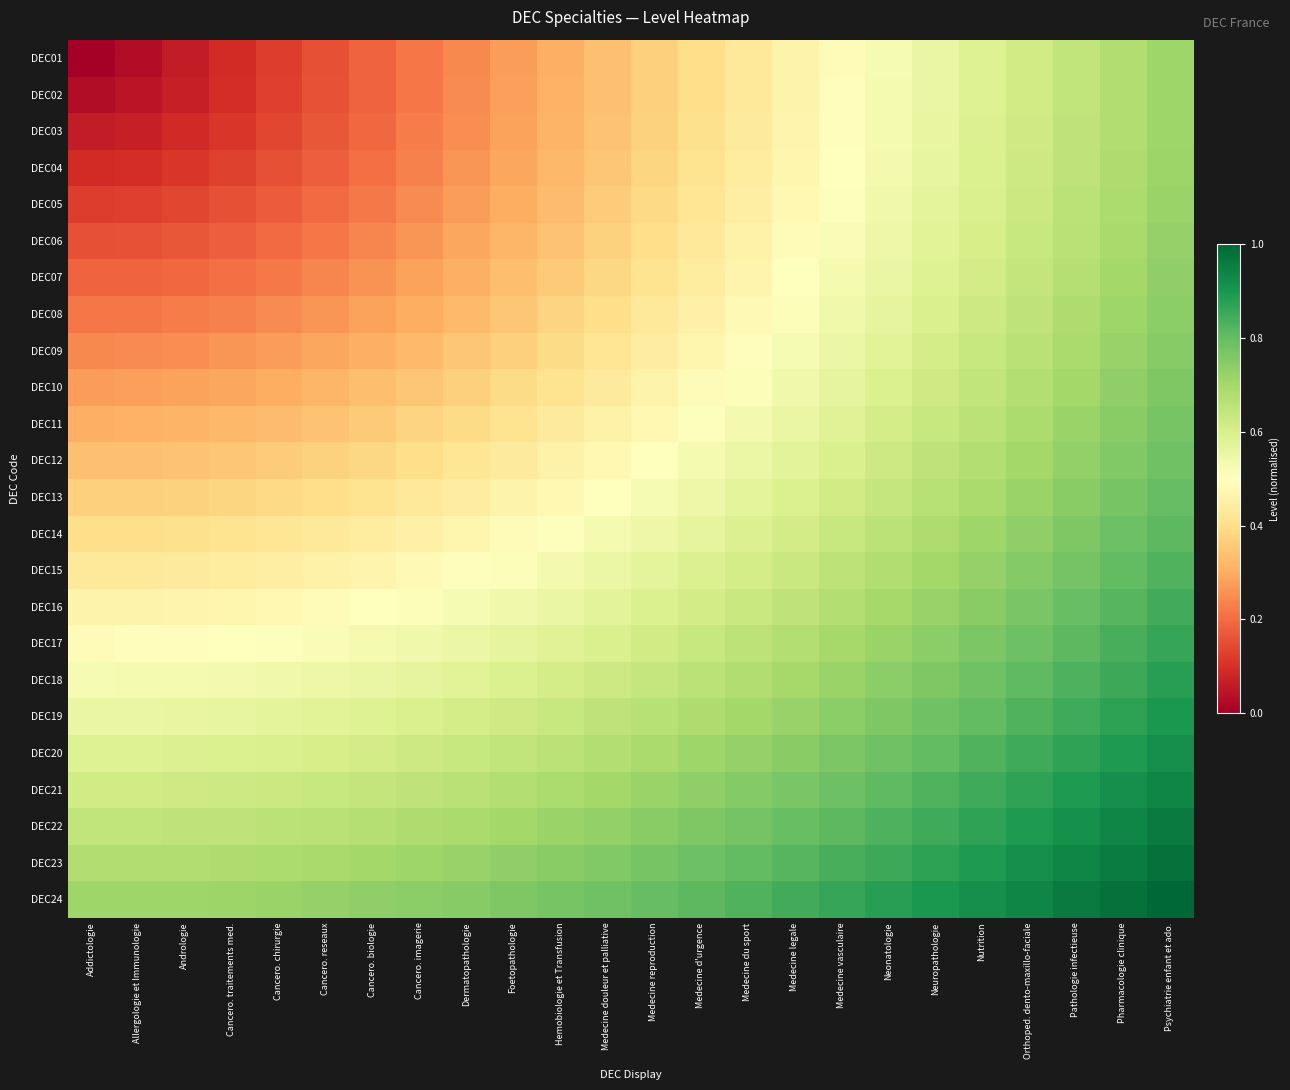

What is the greatest value displayed?

1.0